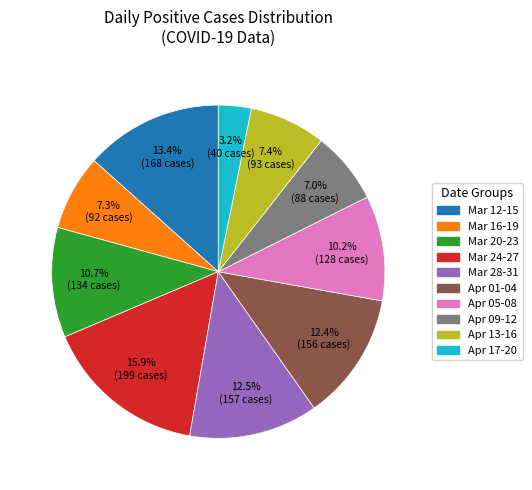

Count the number of slices in the pie.

10